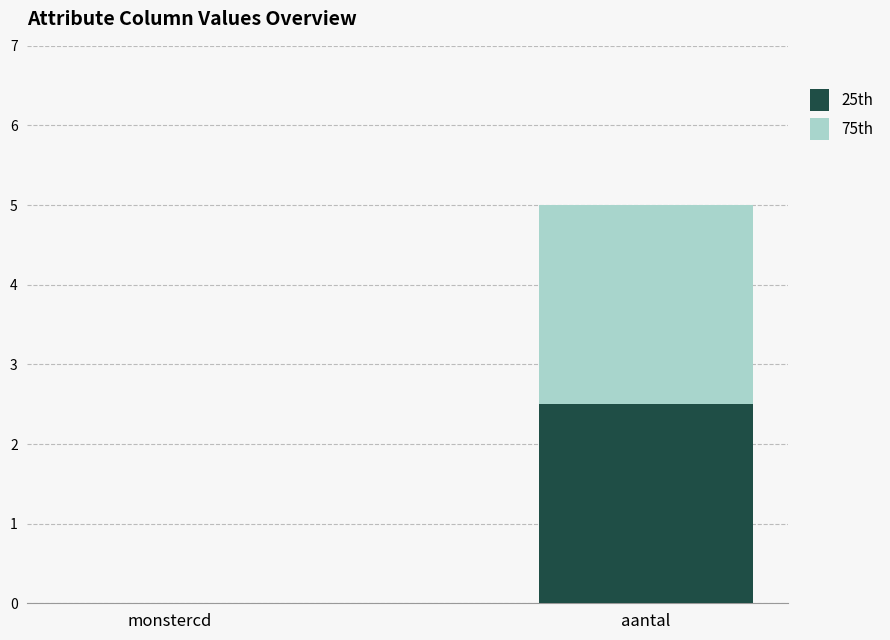

Reading right to left, transcribe the values for 25th.

aantal=2.5	monstercd=0.0